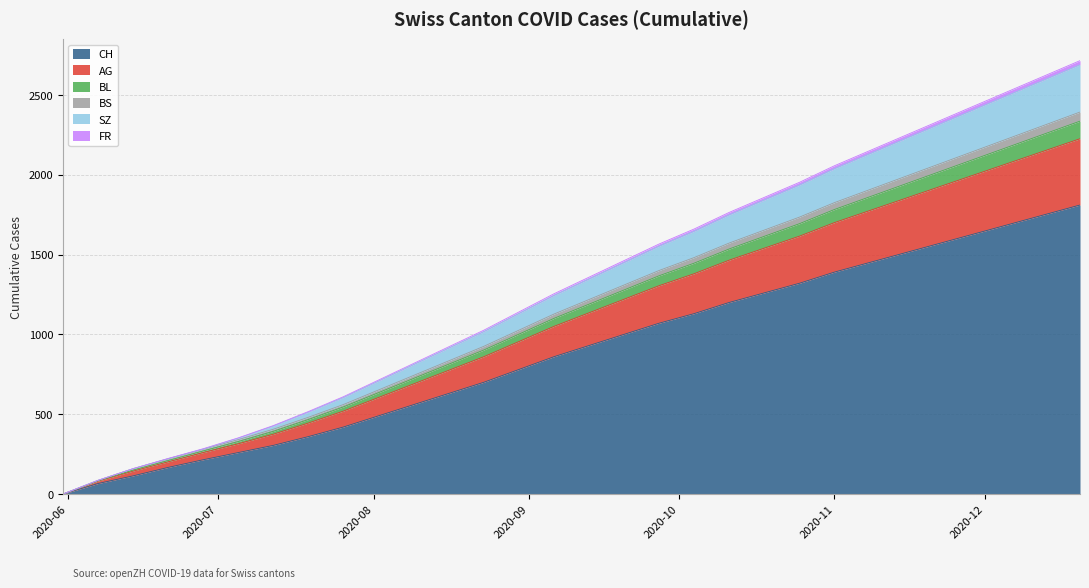

Is the value of BL at 2020-11-22 greater than the value of BS at 2020-11-29?

Yes